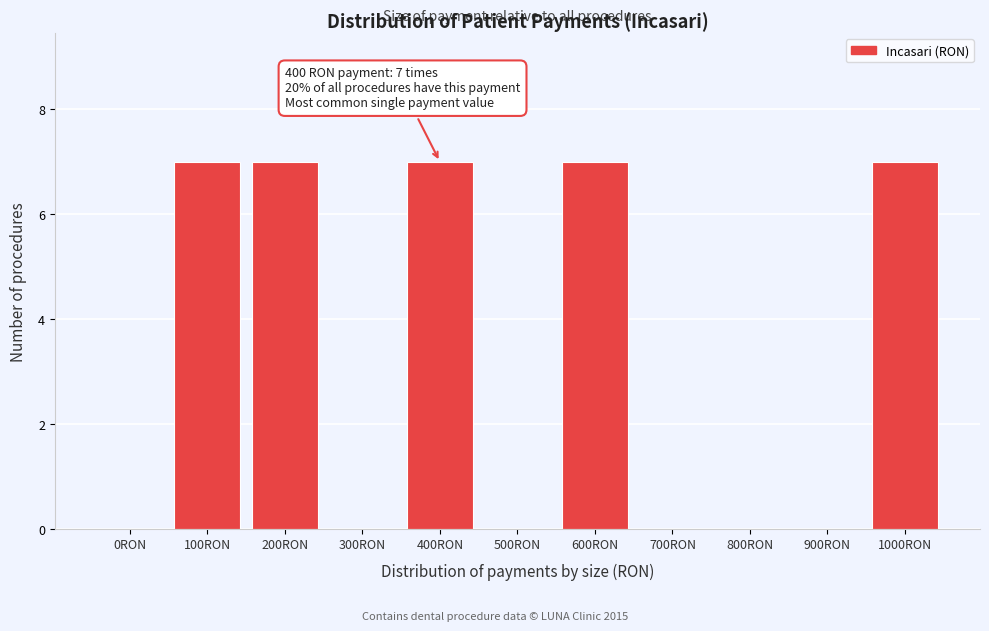

Reading left to right, what are all the values shown in this chart?

0RON=0	100RON=7	200RON=7	300RON=0	400RON=7	500RON=0	600RON=7	700RON=0	800RON=0	900RON=0	1000RON=7